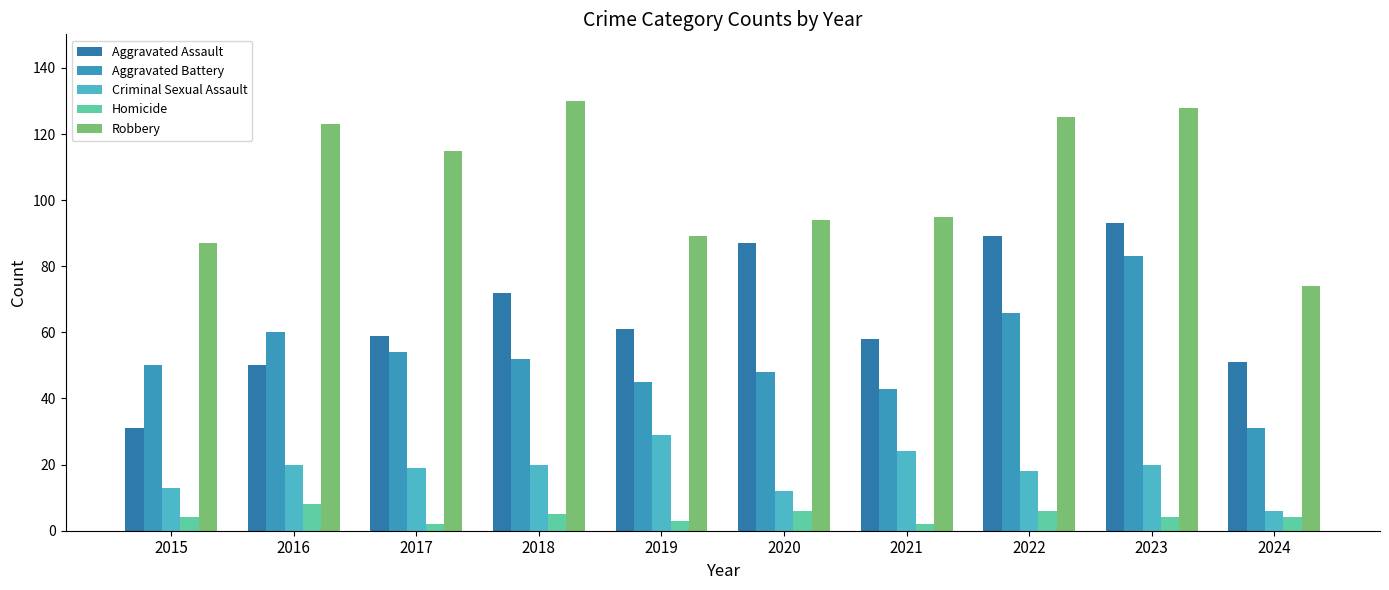

Which series changed the most between 2018 and 2021?

Robbery